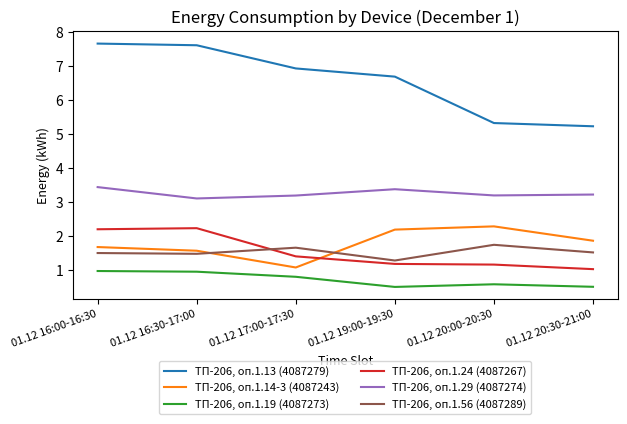

Reading left to right, what are all the values shown in this chart?

ТП-206, оп.1.13 (4087279): 01.12 16:00-16:30=7.7	01.12 16:30-17:00=7.6	01.12 17:00-17:30=6.9	01.12 19:00-19:30=6.7	01.12 20:00-20:30=5.3	01.12 20:30-21:00=5.2
ТП-206, оп.1.14-3 (4087243): 01.12 16:00-16:30=1.7	01.12 16:30-17:00=1.6	01.12 17:00-17:30=1.1	01.12 19:00-19:30=2.2	01.12 20:00-20:30=2.3	01.12 20:30-21:00=1.9
ТП-206, оп.1.19 (4087273): 01.12 16:00-16:30=1.0	01.12 16:30-17:00=1.0	01.12 17:00-17:30=0.8	01.12 19:00-19:30=0.5	01.12 20:00-20:30=0.6	01.12 20:30-21:00=0.5
ТП-206, оп.1.24 (4087267): 01.12 16:00-16:30=2.2	01.12 16:30-17:00=2.2	01.12 17:00-17:30=1.4	01.12 19:00-19:30=1.2	01.12 20:00-20:30=1.2	01.12 20:30-21:00=1.0
ТП-206, оп.1.29 (4087274): 01.12 16:00-16:30=3.4	01.12 16:30-17:00=3.1	01.12 17:00-17:30=3.2	01.12 19:00-19:30=3.4	01.12 20:00-20:30=3.2	01.12 20:30-21:00=3.2
ТП-206, оп.1.56 (4087289): 01.12 16:00-16:30=1.5	01.12 16:30-17:00=1.5	01.12 17:00-17:30=1.7	01.12 19:00-19:30=1.3	01.12 20:00-20:30=1.7	01.12 20:30-21:00=1.5